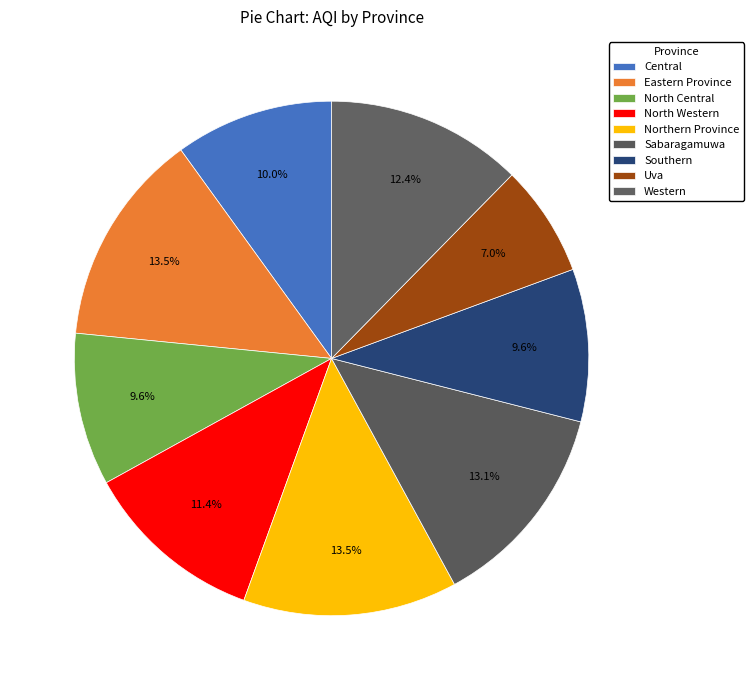

Is it true that Western is 12% of the pie?

True